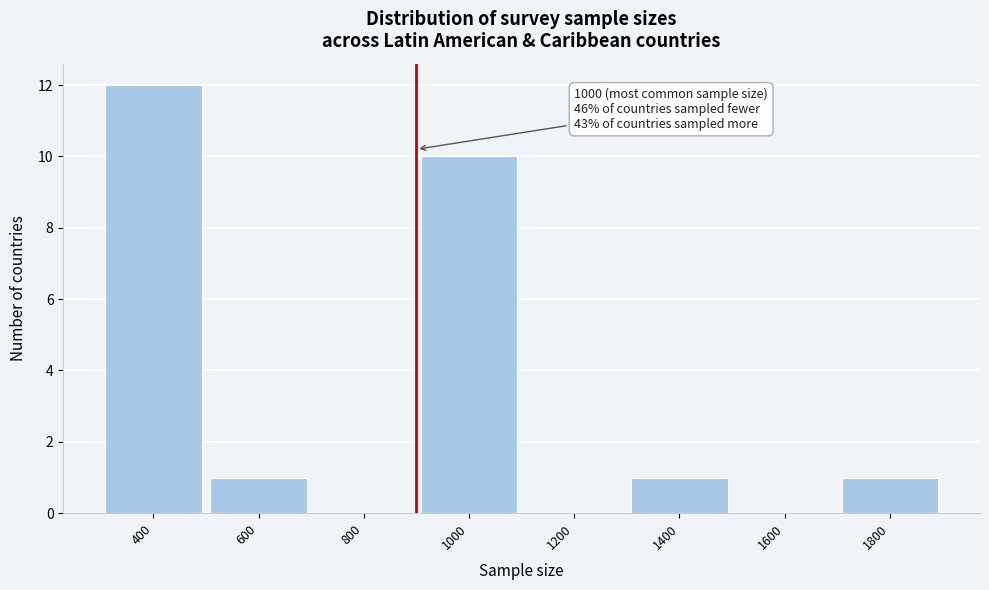

Reading left to right, what are all the values shown in this chart?

400=12	600=1	800=0	1000=10	1200=0	1400=1	1600=0	1800=1